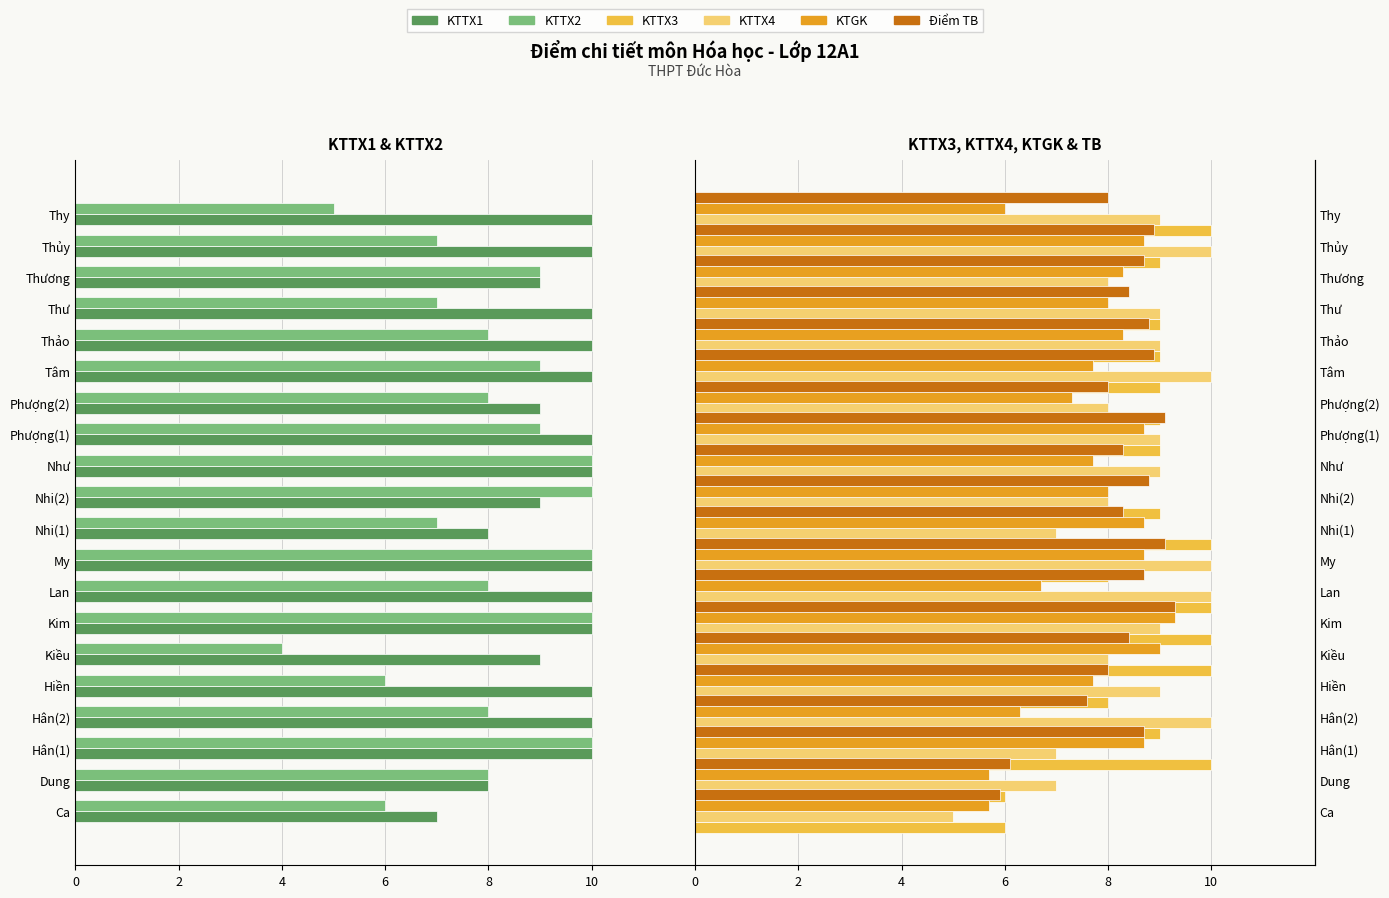

What is the maximum value shown in the chart?

10.0